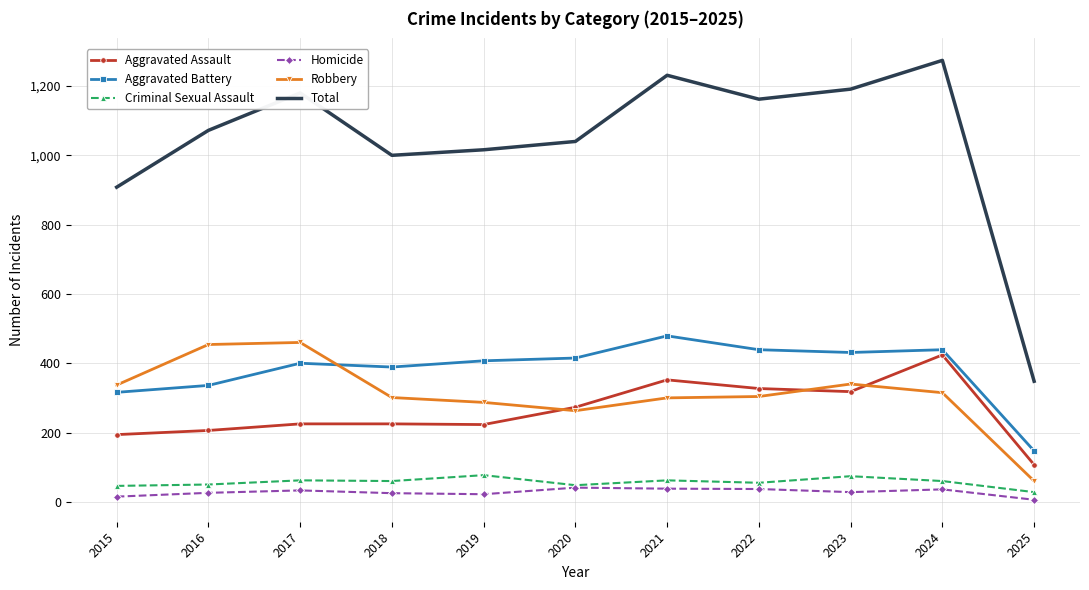

The Aggravated Battery series shows 90 at 2019. True or false?

False